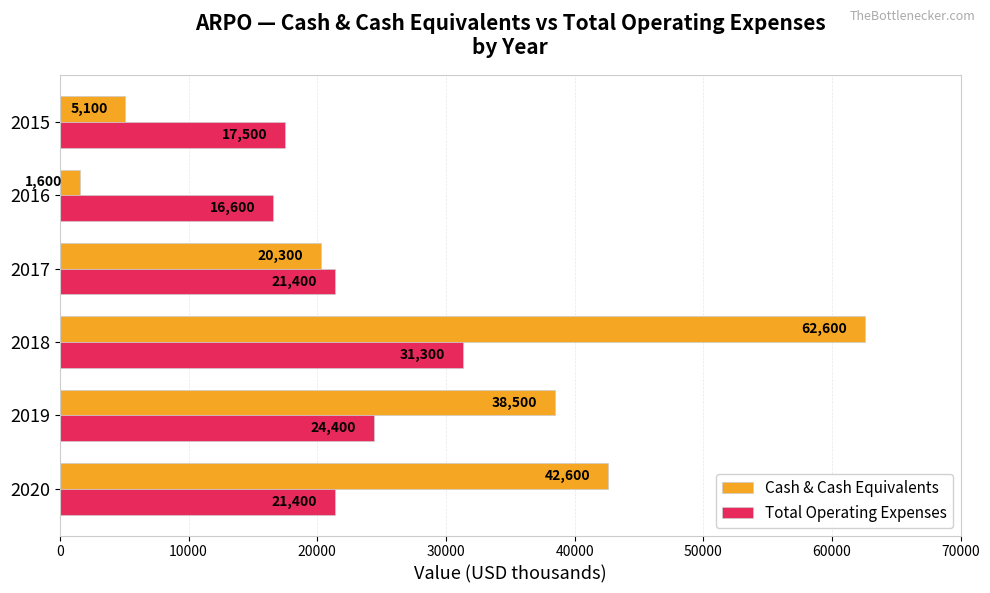

Which series changed the most between 2018 and 2017?

Cash & Cash Equivalents